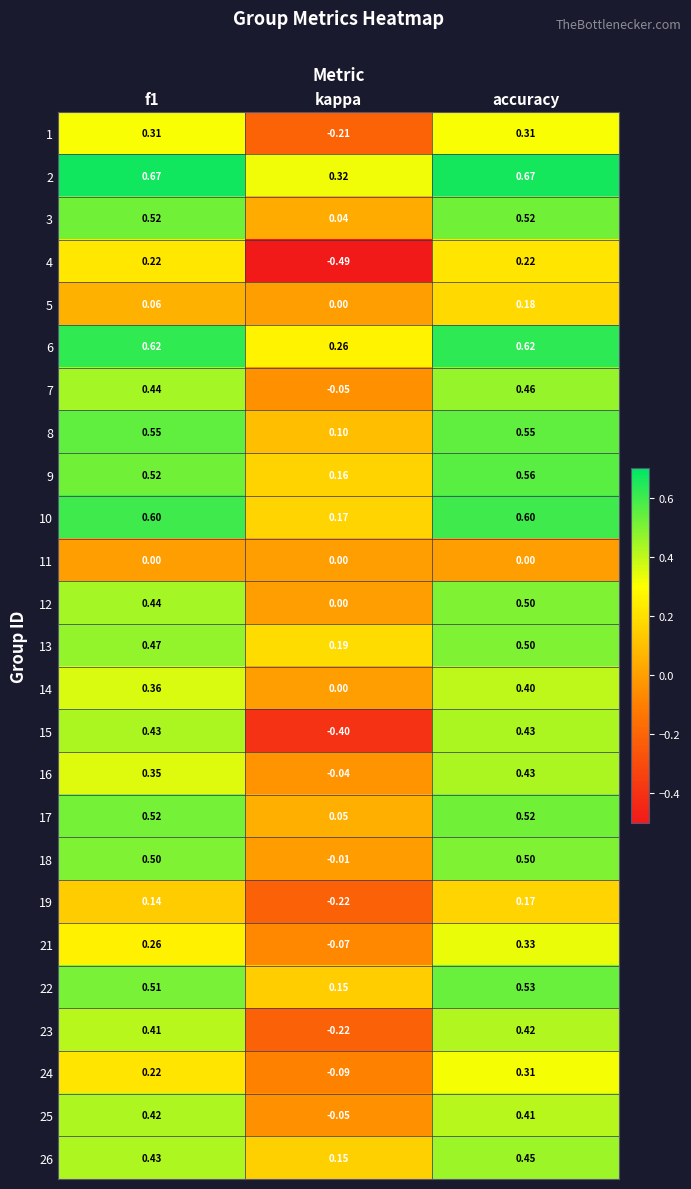

At which label is 22 closest to 0?

kappa